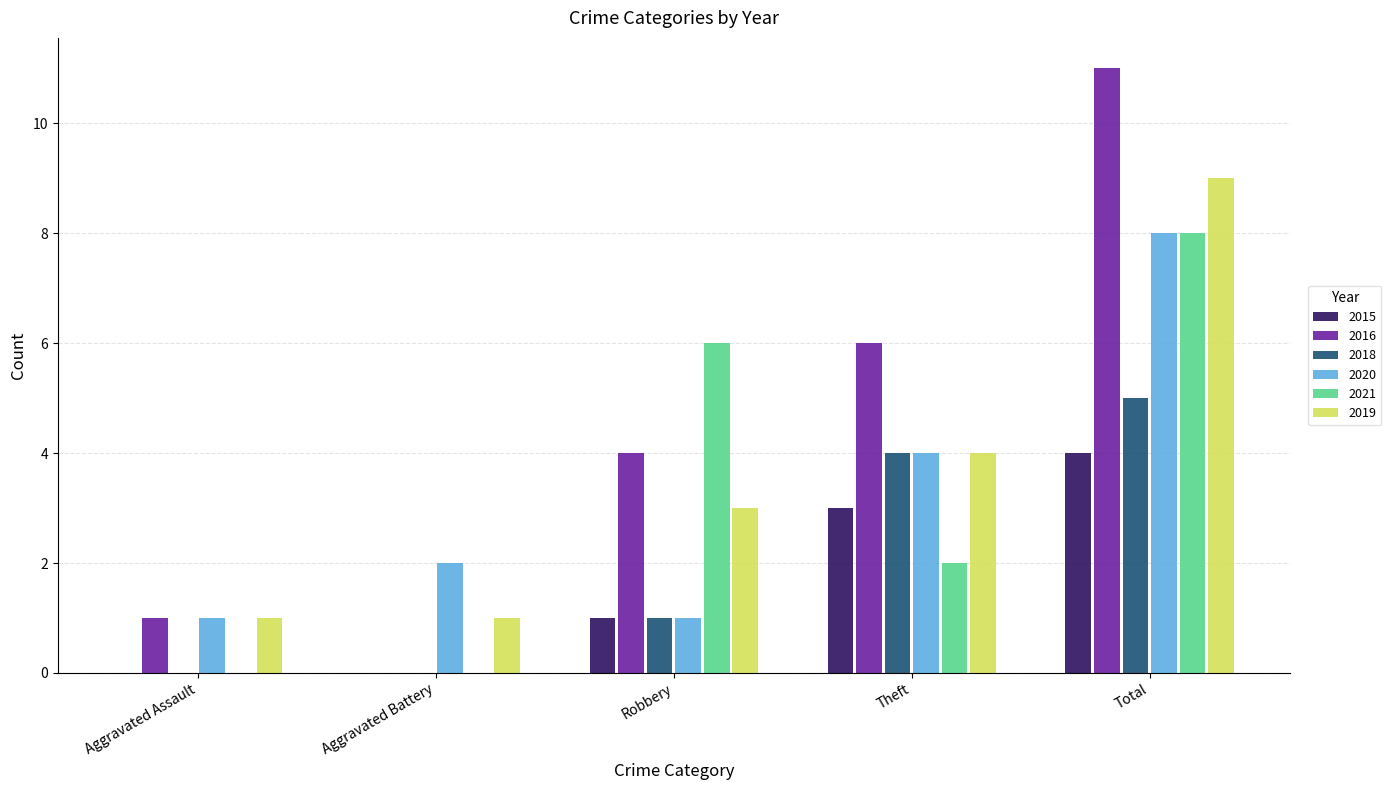

At which category is the sum across all series the highest?

Total